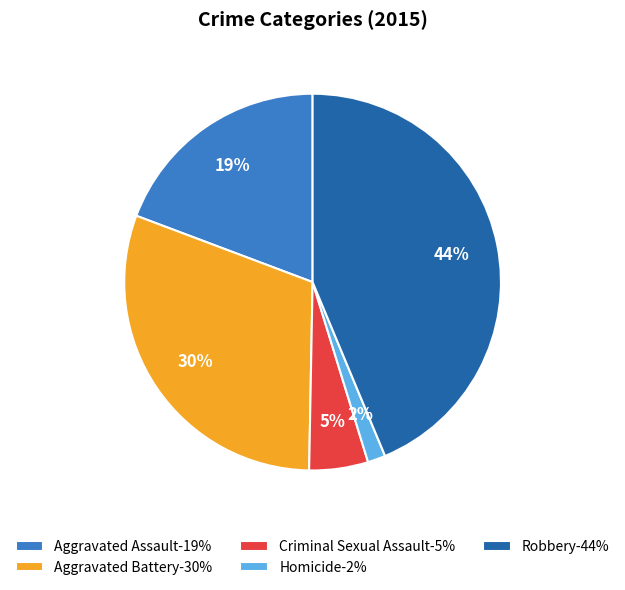

To the nearest percent, what is the difference between the largest and smallest slice percentages?

42%